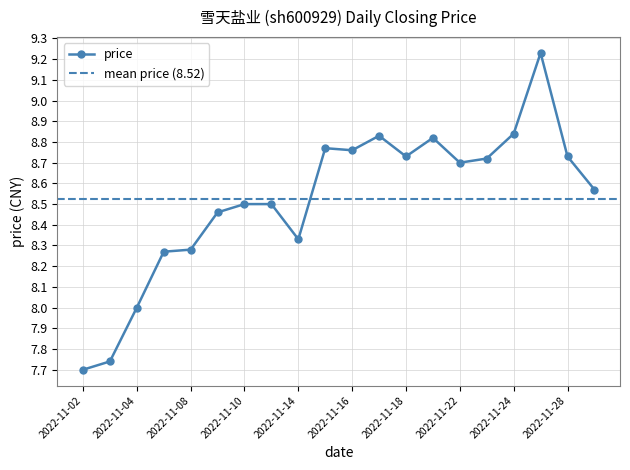

How many values are between 8 and 9?

17